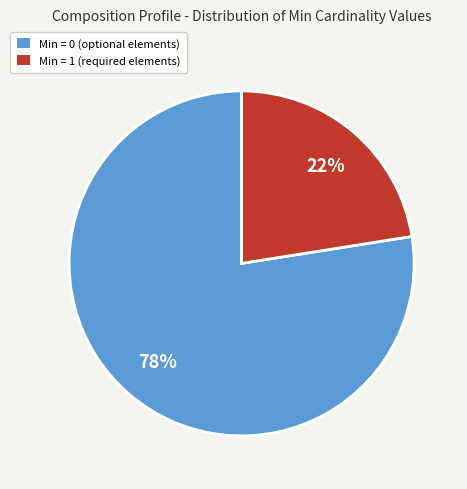

Is the sum of Min = 1 (required elements) and Min = 0 (optional elements) greater than half?

Yes